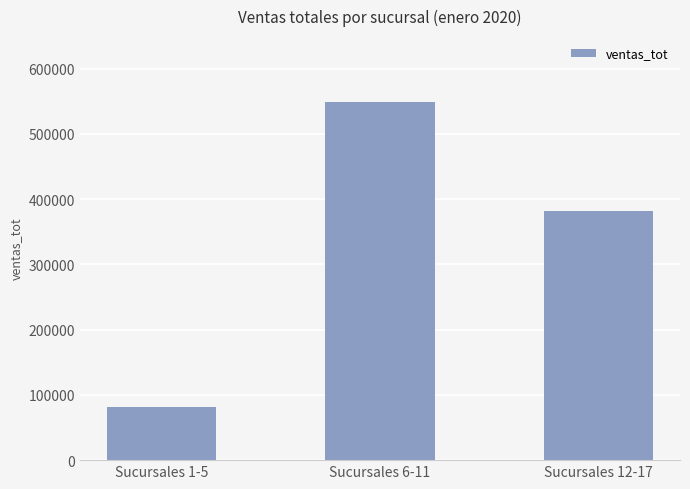

Count the number of data series in this chart.

1